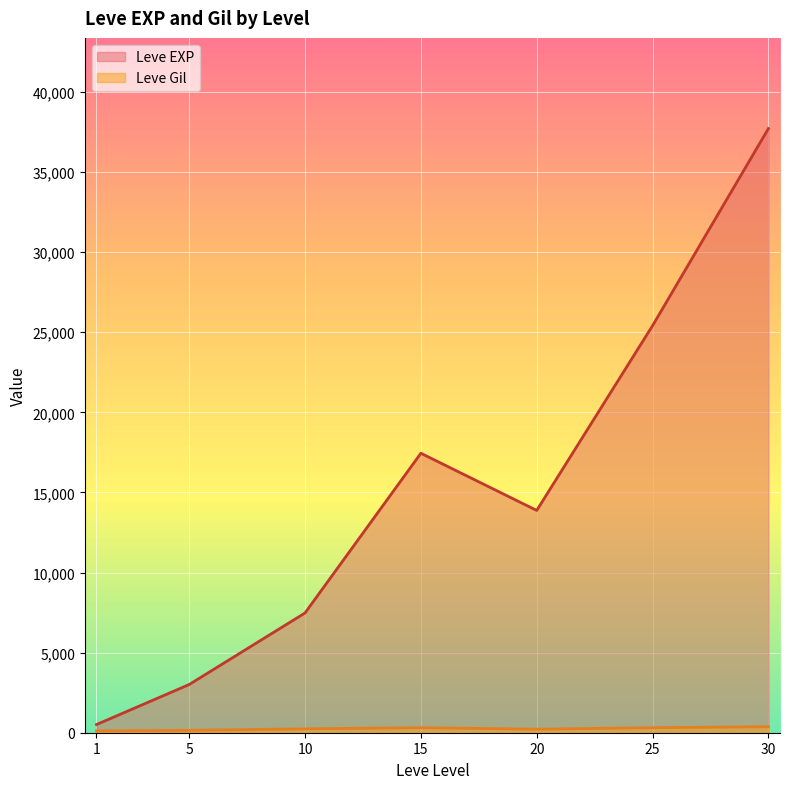

What is the highest value of the Leve EXP series?

37715.0